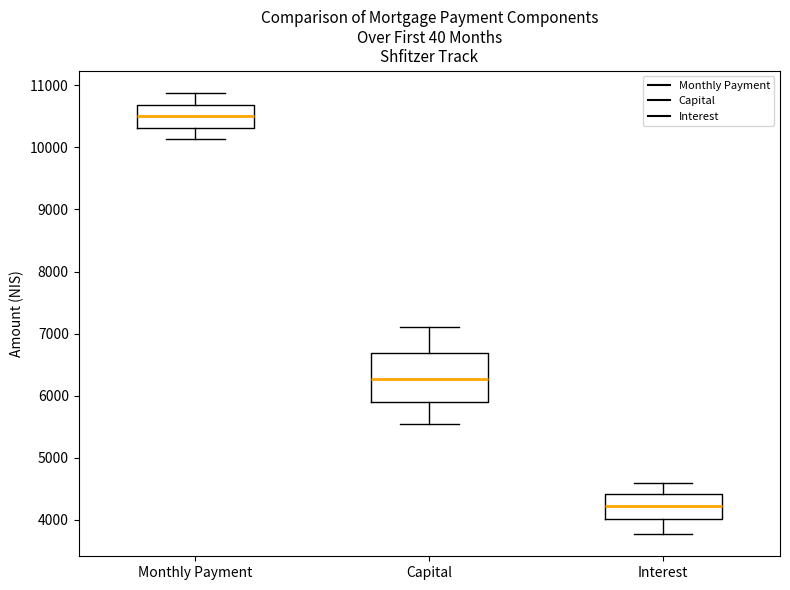

Where is the upper edge of the box for Capital on the y-axis? The values are not printed on the chart, so give them approximately, as read against the axis.

6700